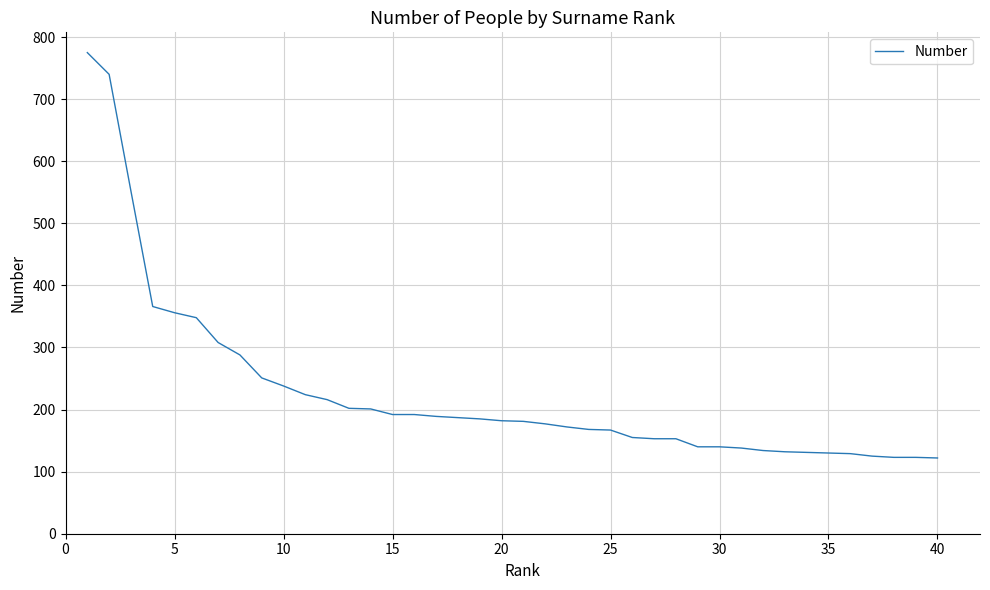

What is the greatest value displayed?

775